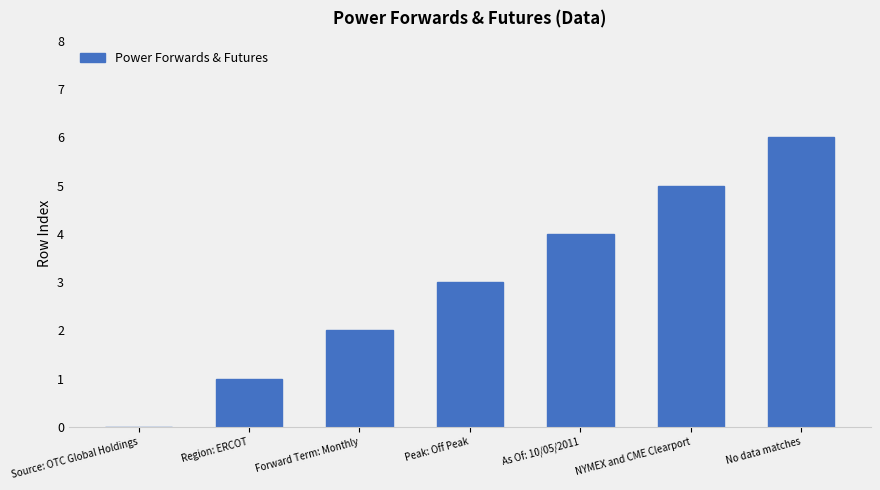

What is the change in value from NYMEX and CME Clearport to No data matches?

+1